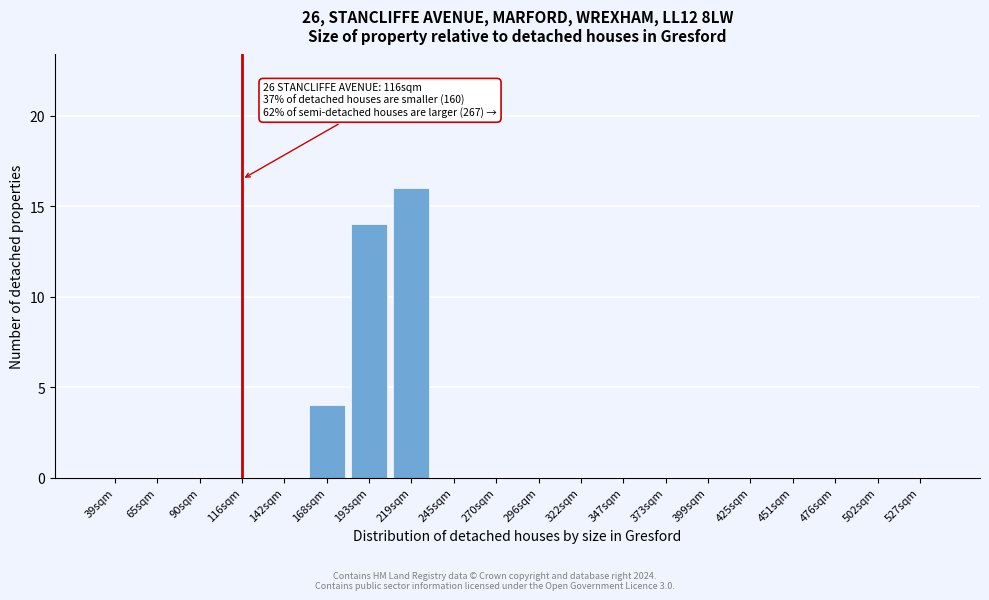

Reading right to left, list all the values displayed in this chart.

527sqm=0	502sqm=0	476sqm=0	451sqm=0	425sqm=0	399sqm=0	373sqm=0	347sqm=0	322sqm=0	296sqm=0	270sqm=0	245sqm=0	219sqm=16	193sqm=14	168sqm=4	142sqm=0	116sqm=0	90sqm=0	65sqm=0	39sqm=0